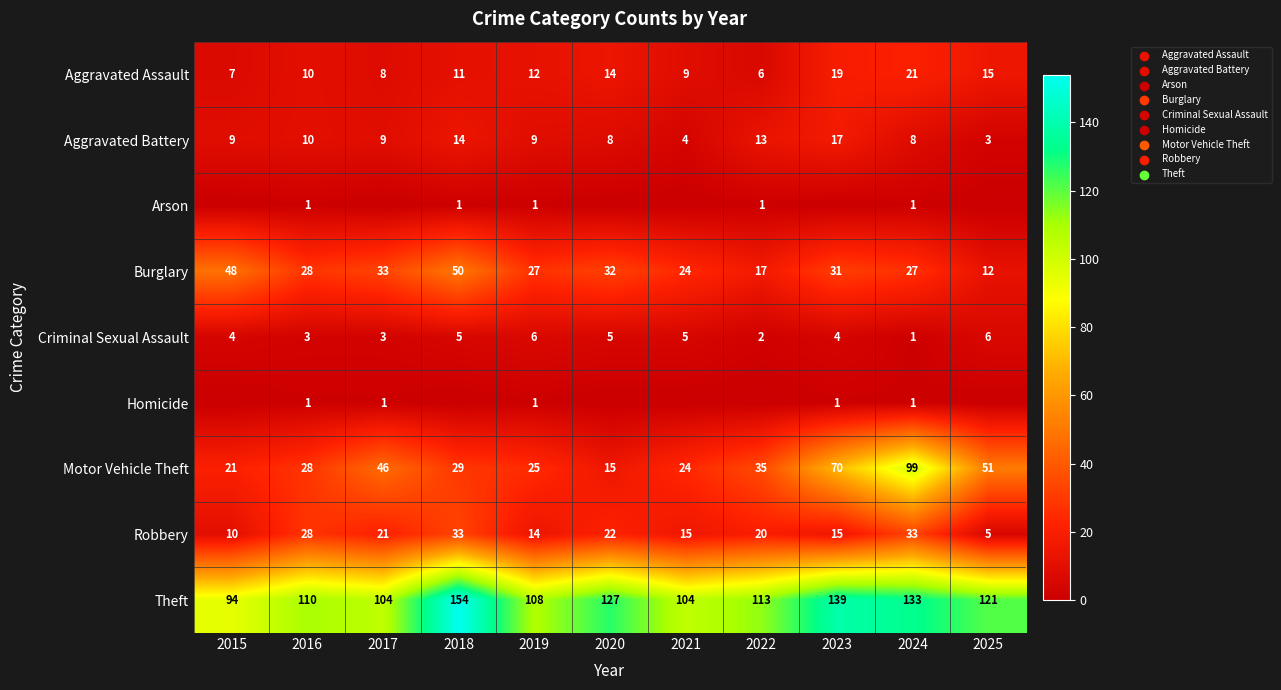

Is it true that Theft equals 59 at 2022?

False